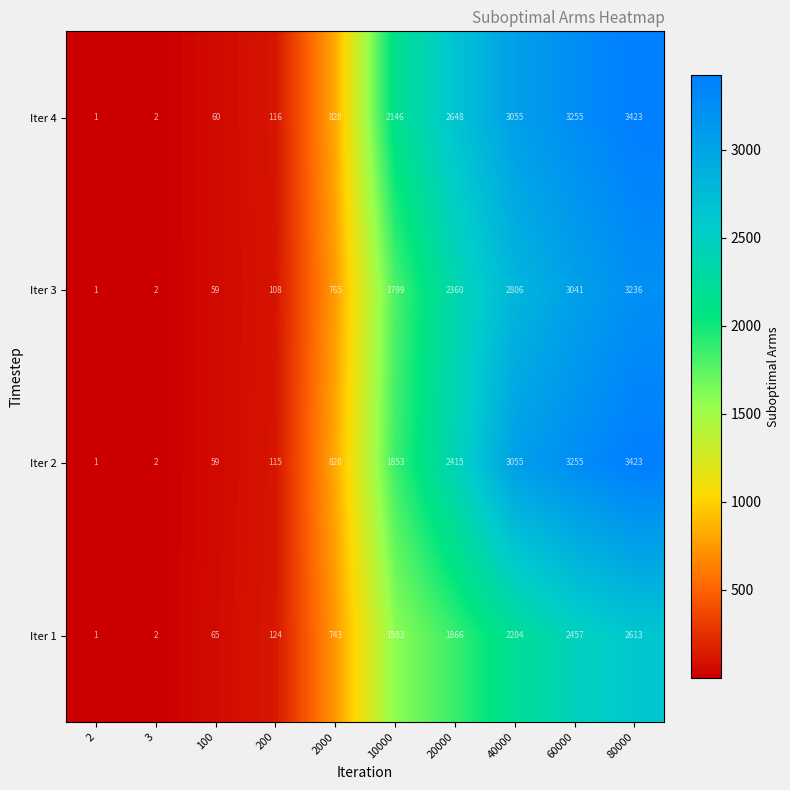

What is the difference between the highest and lowest values at 40000?

851